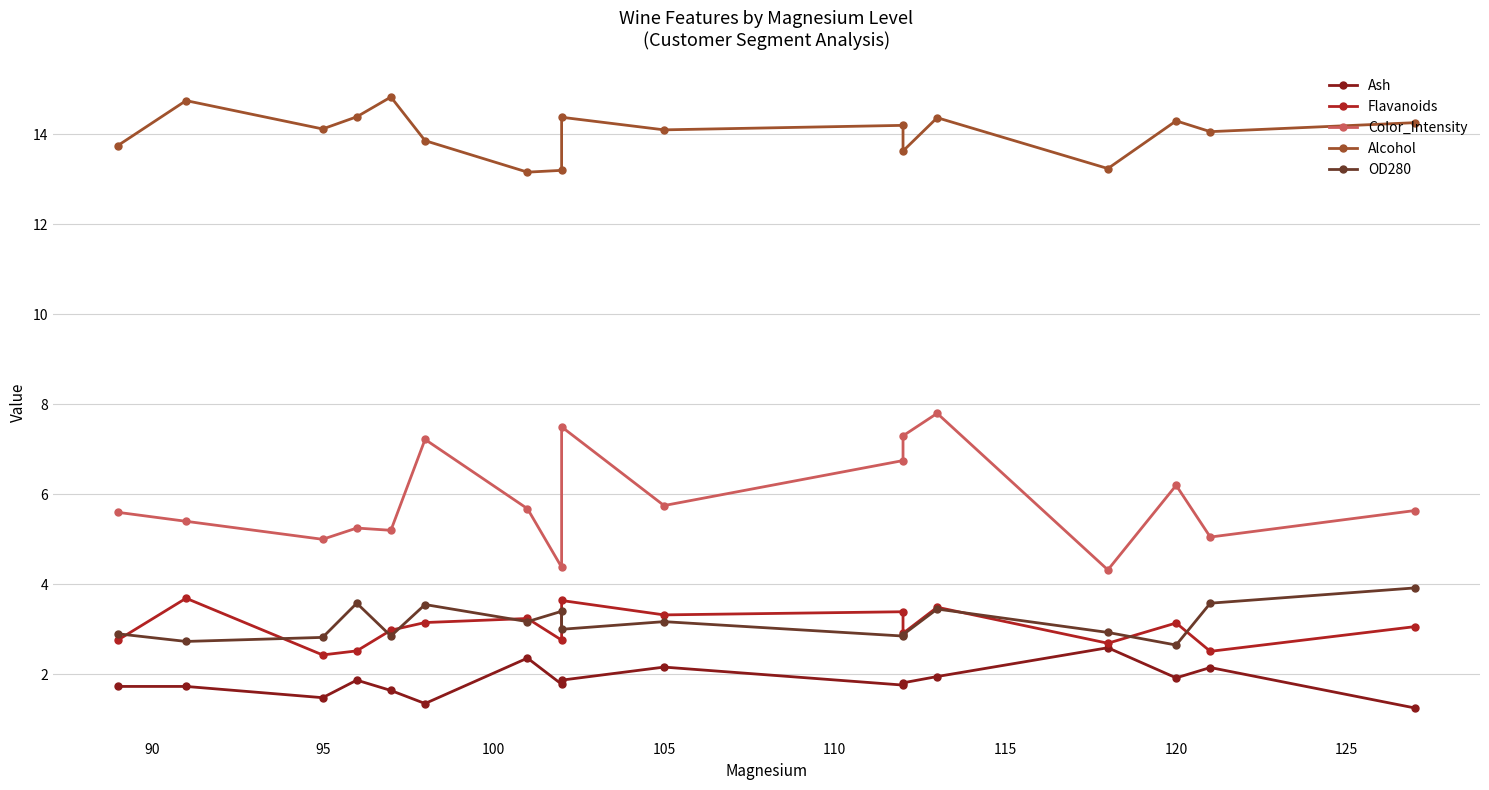

Is it true that Color_Intensity equals 5.1 at 12?

False